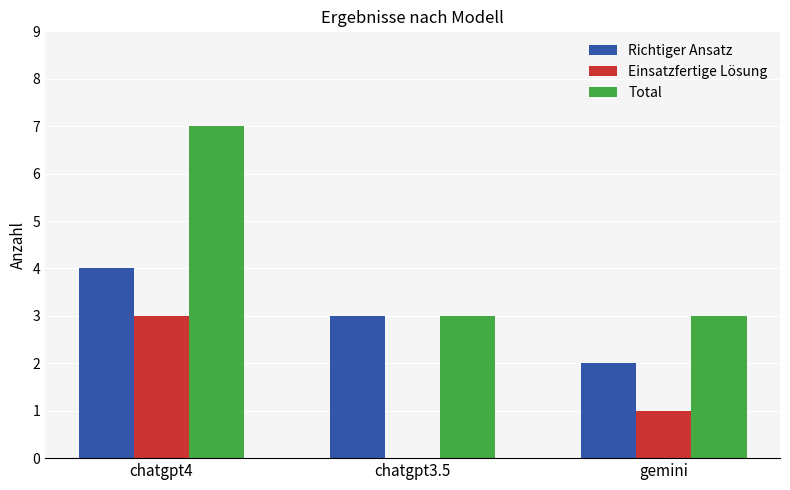

What is the difference between the Richtiger Ansatz values at gemini and chatgpt3.5?

1